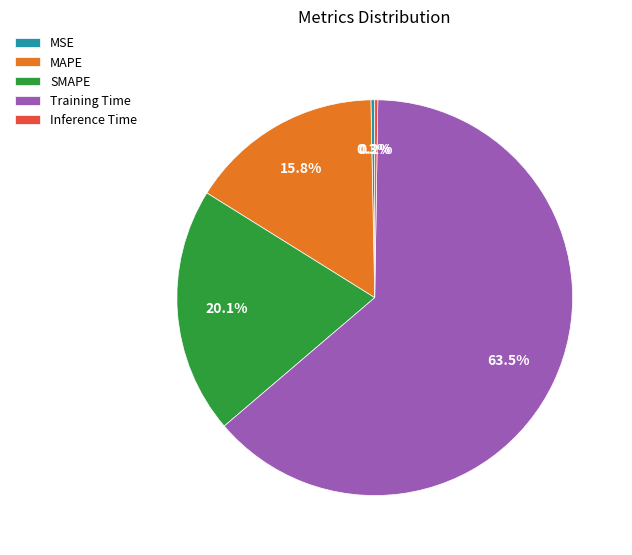

Does any single category account for the majority?

Yes